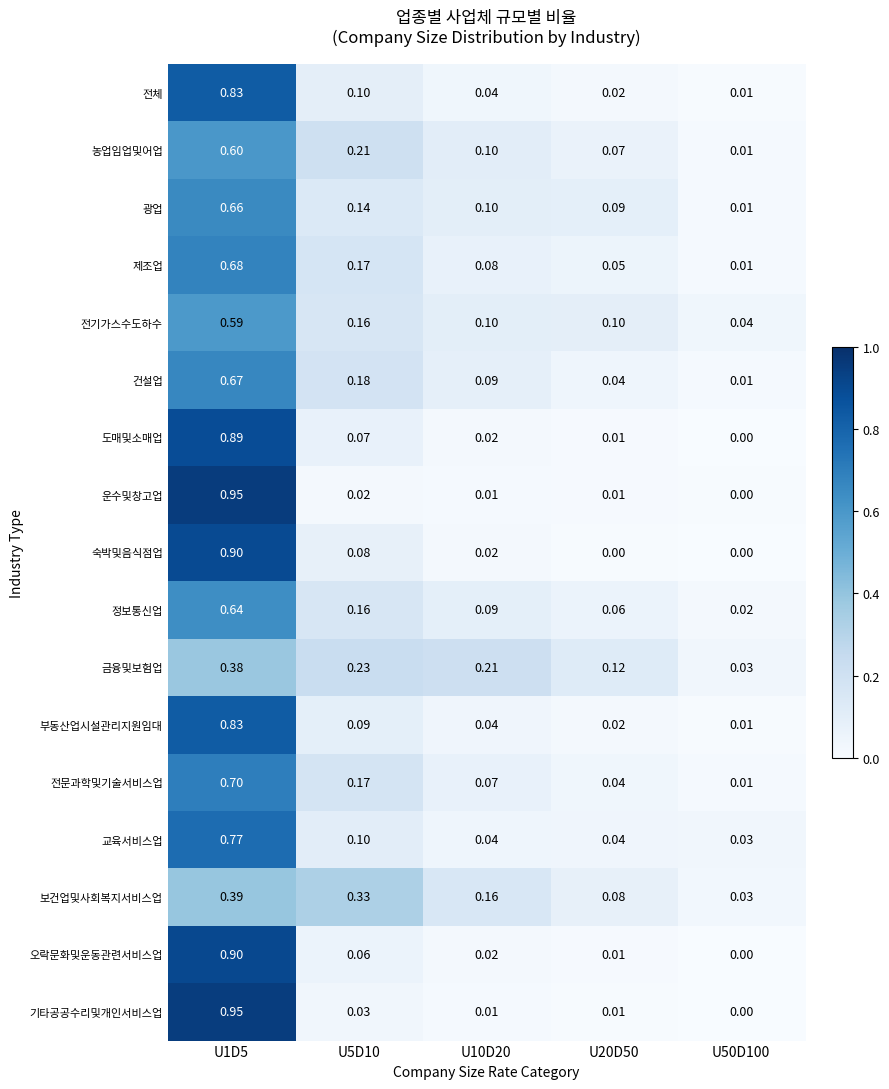

At which category is the sum across all series the highest?

U1D5